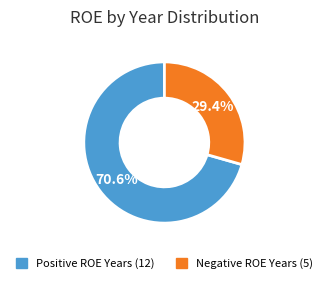

Is there any slice that represents more than half of the pie?

Yes